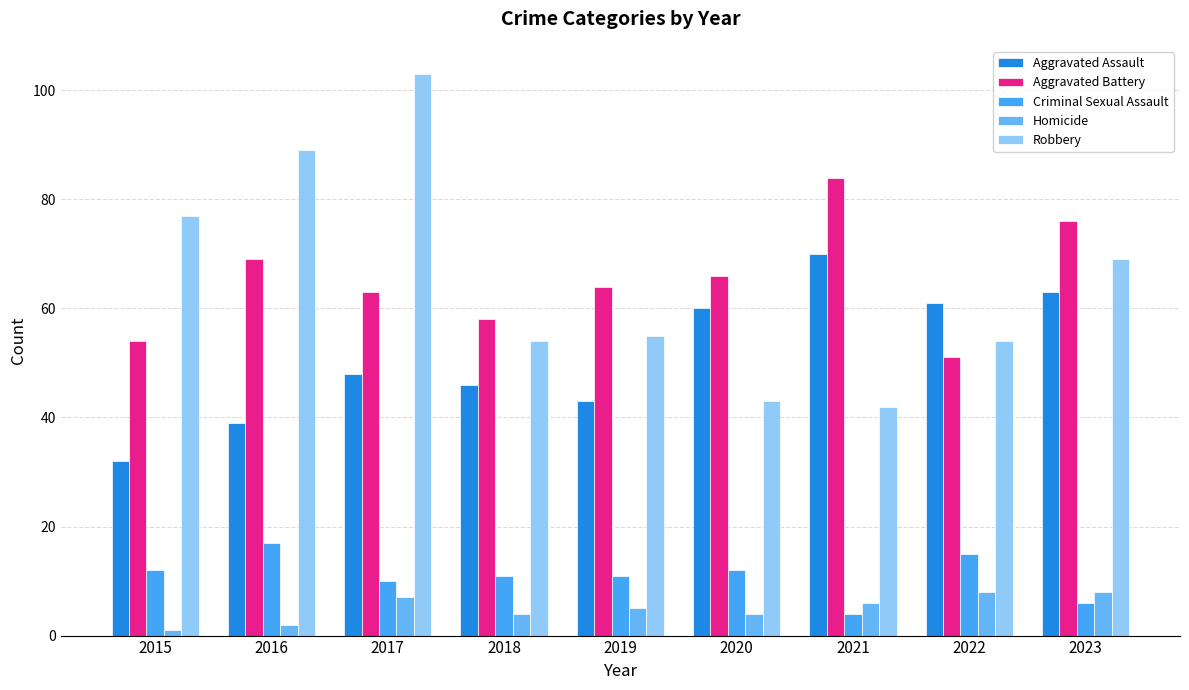

Is the value of Aggravated Battery at 2023 greater than the value of Aggravated Assault at 2016?

Yes